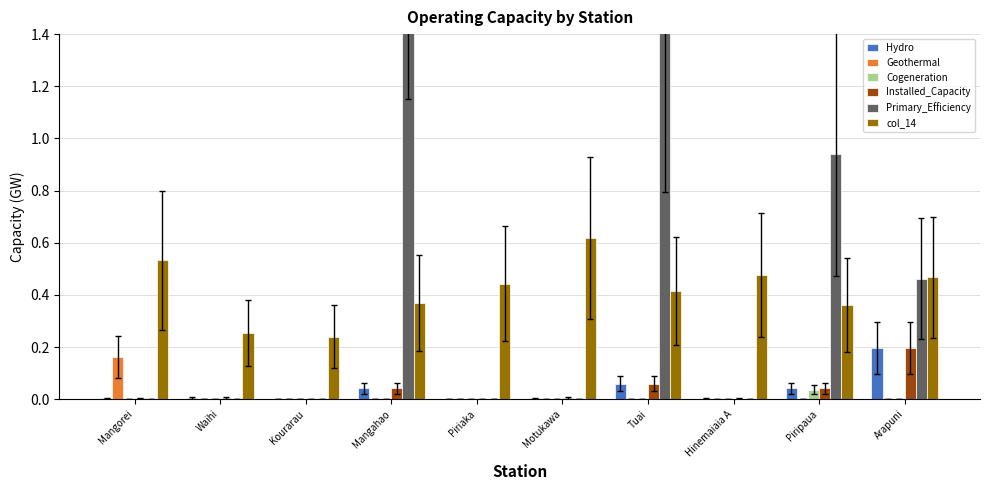

Which series changed the most between Tuai and Piripaua?

Primary_Efficiency